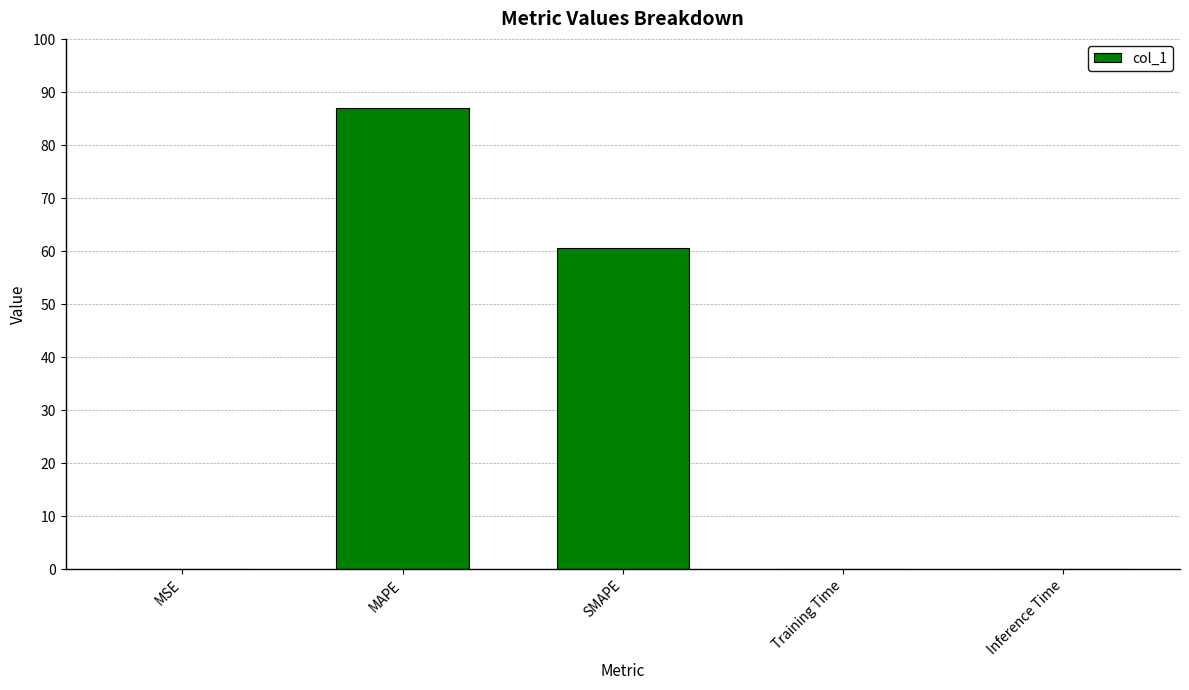

Which has a higher value, MAPE or SMAPE?

MAPE